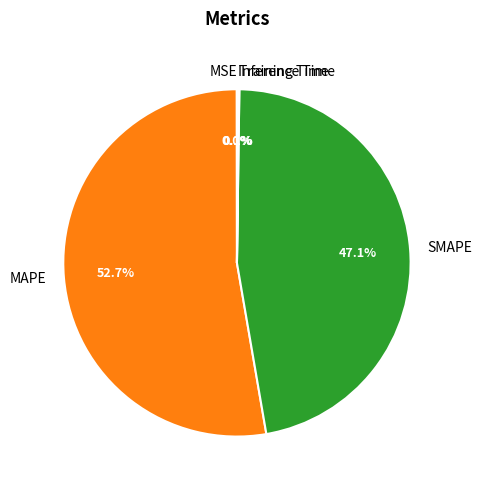

Which slice is the largest?

MAPE